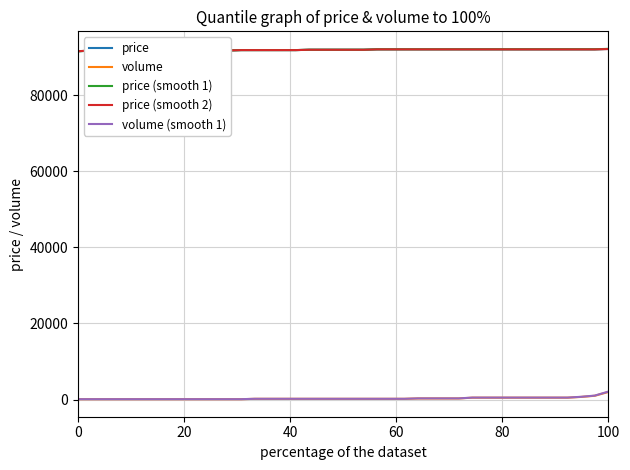

What is the maximum value for price (smooth 2)?

92080.0